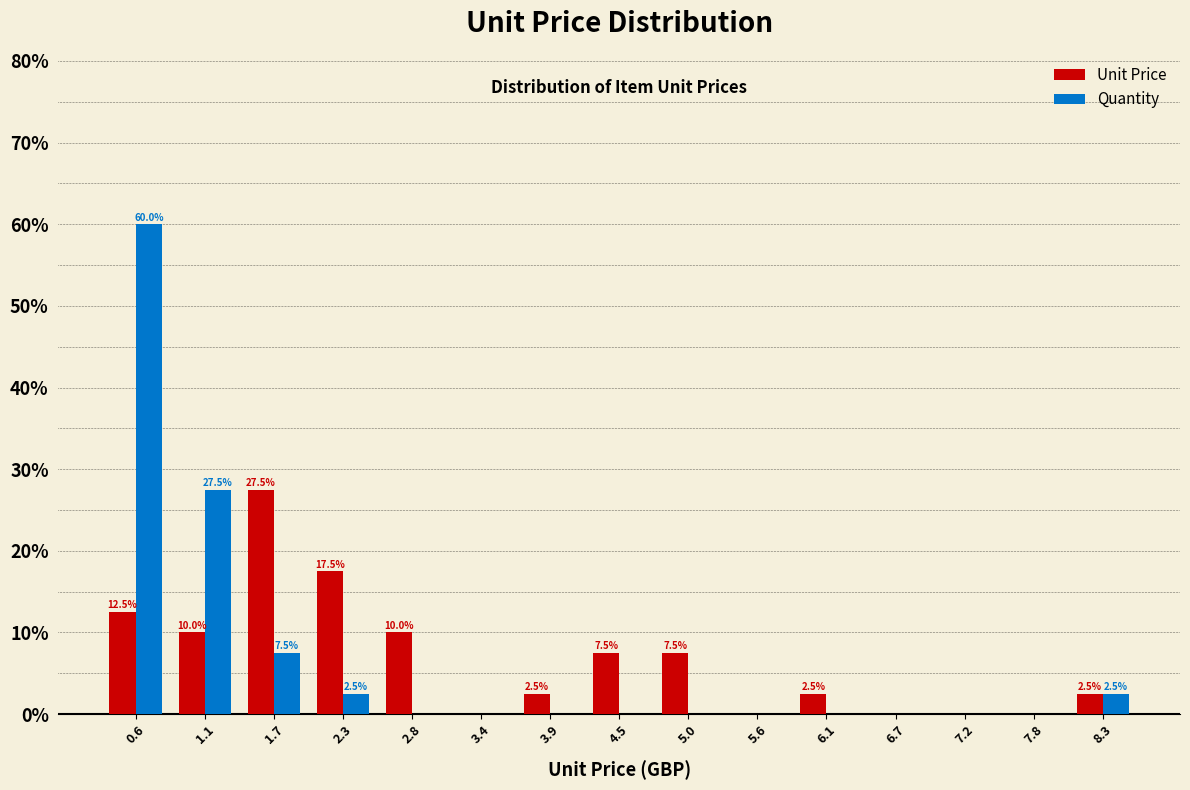

In the Unit Price series, which range on the x-axis has the tallest bar?

1.4 to 2.0